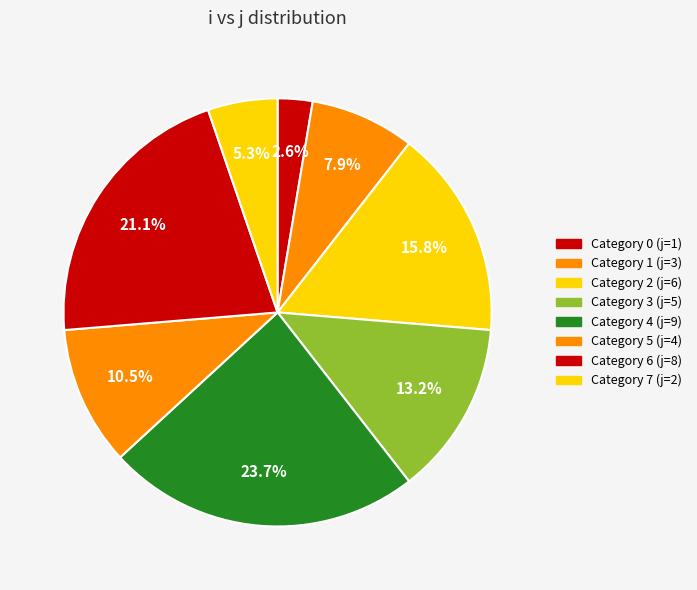

Rank the categories by value from lowest to highest.

0, 7, 1, 5, 3, 2, 6, 4